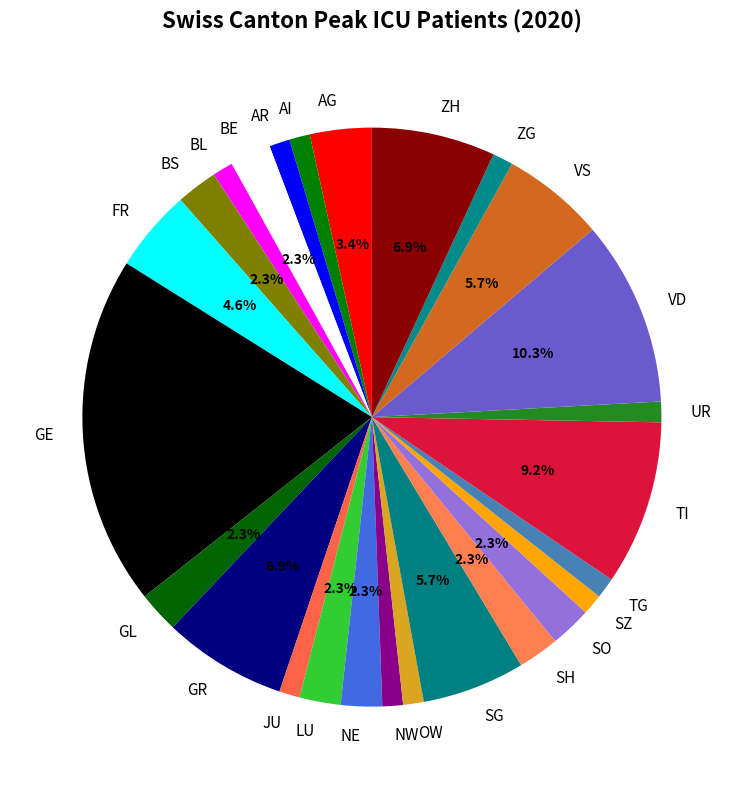

Which category has the biggest portion of the pie?

GE